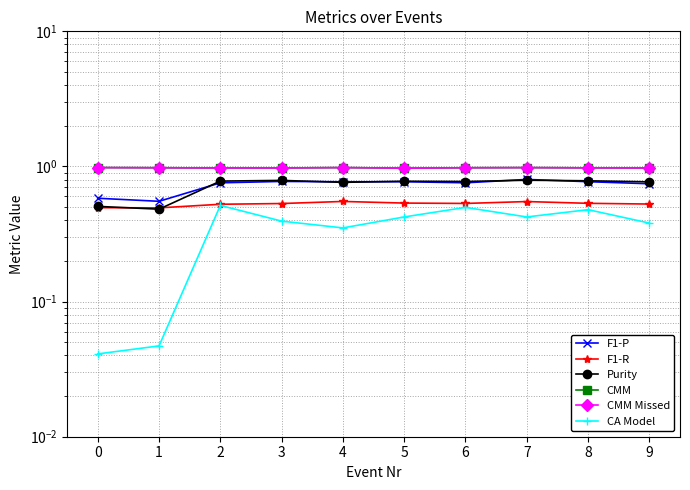

How many CMM Missed values are between 0 and 1?

10